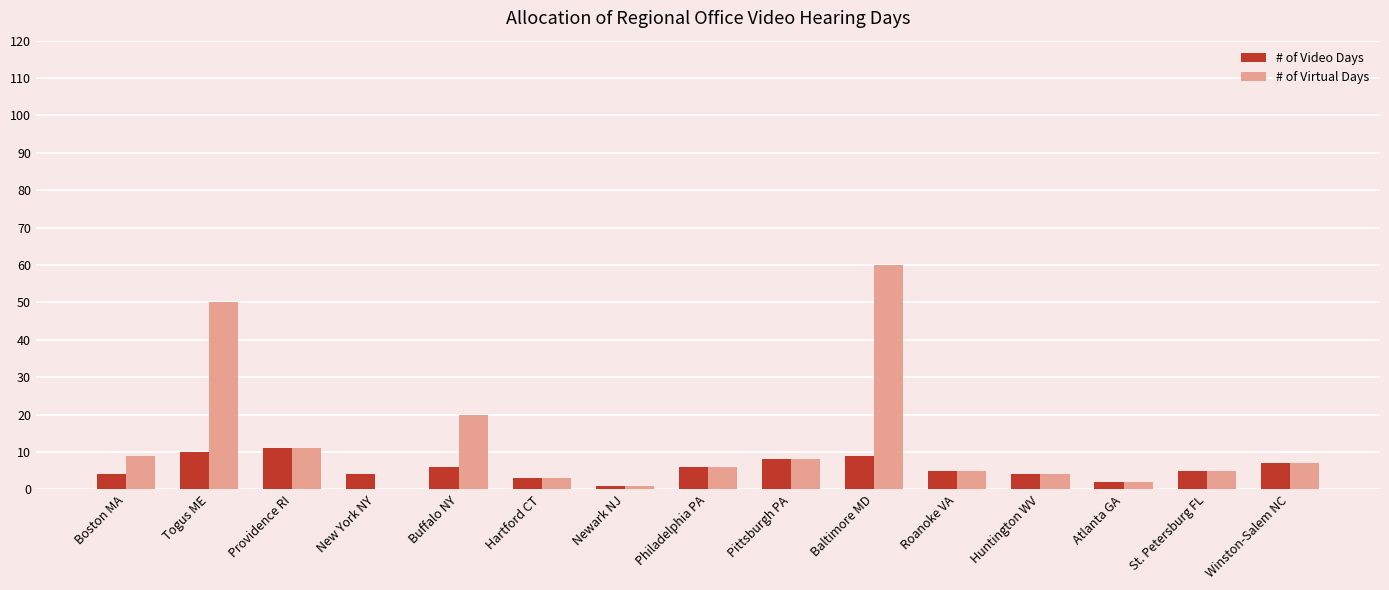

Does the chart contain stacked bars?

No